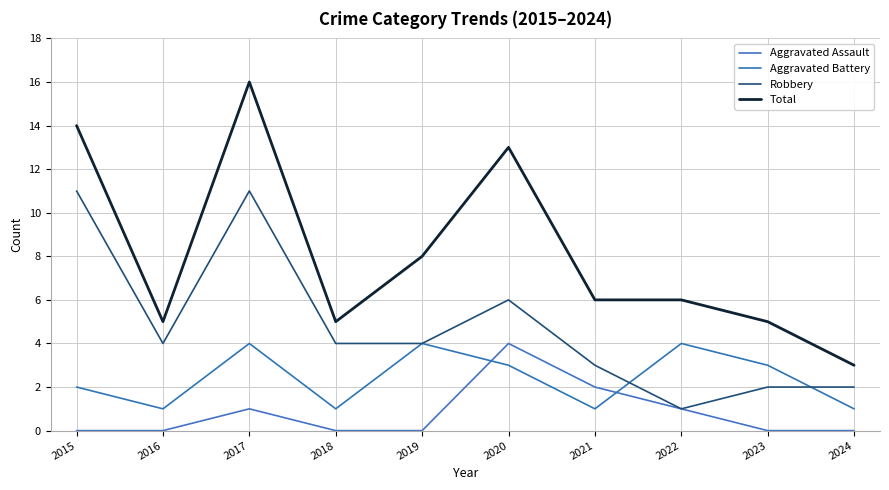

Does the chart have visible grid lines?

Yes